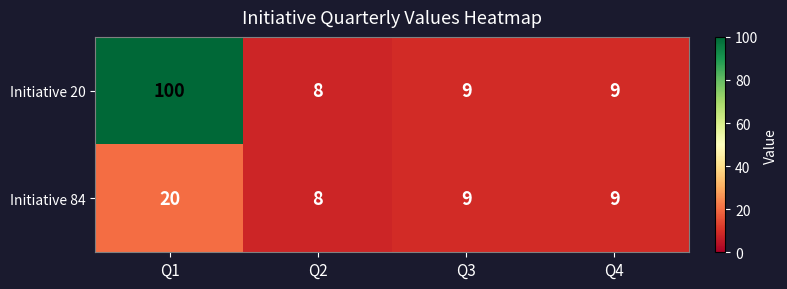

Rank the series by their average value, from lowest to highest.

Initiative 84, Initiative 20